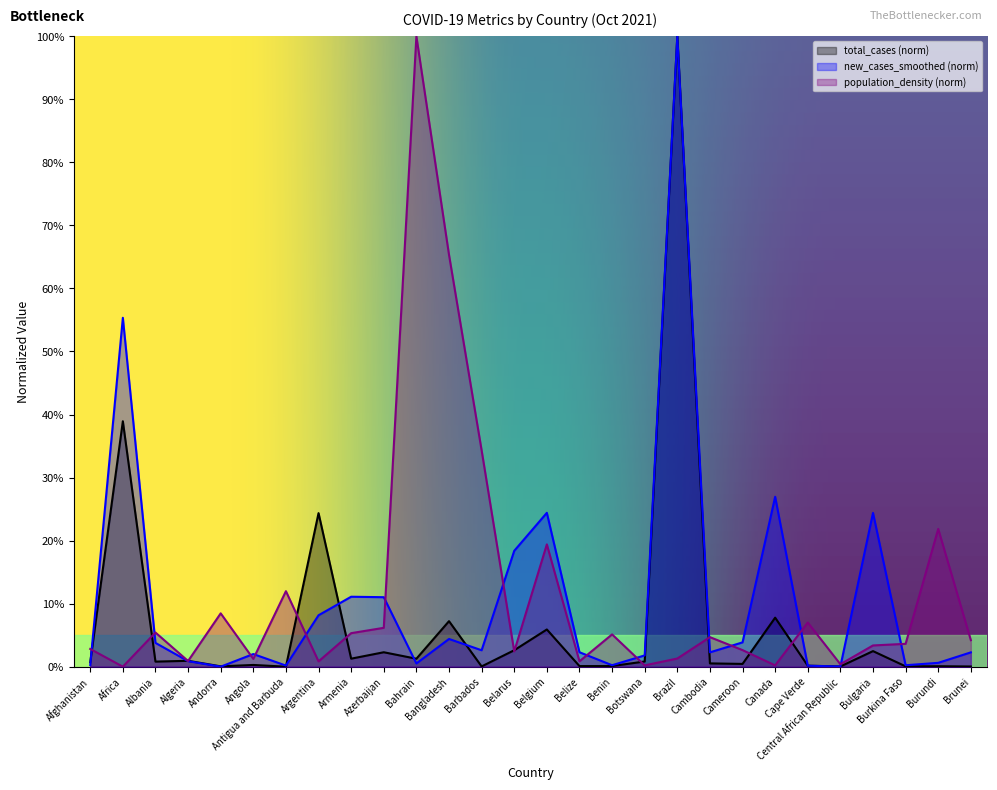

What is the sum of all population_density values?

320.0